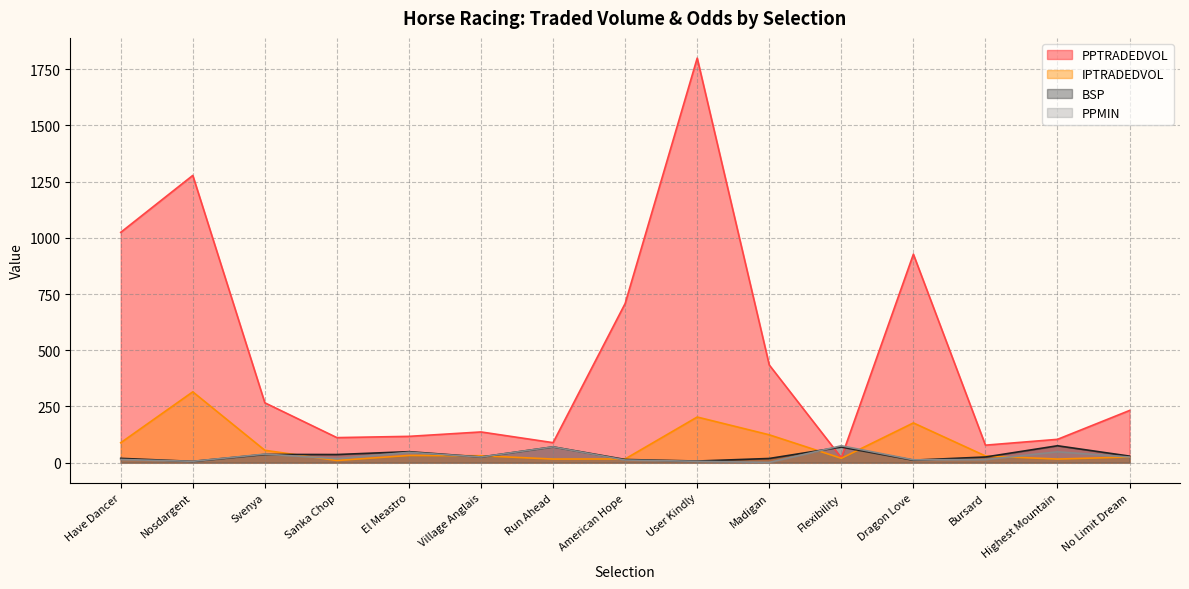

Which category has the lowest value across all series?

Madigan